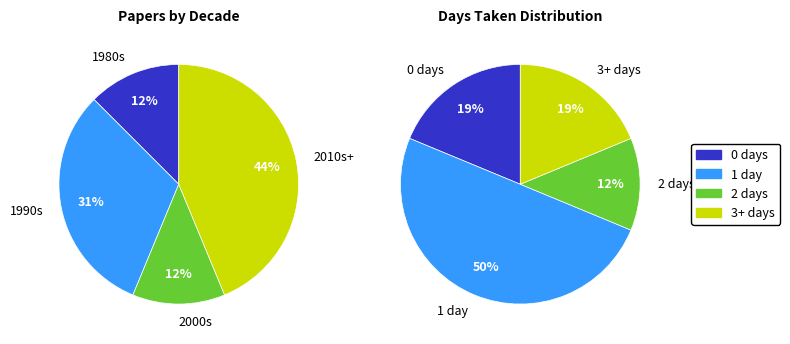

Is there a majority slice in this chart?

No